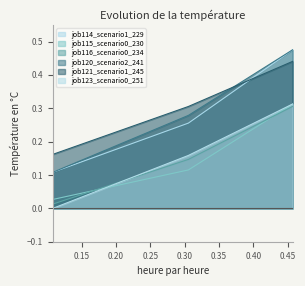

How many lines are shown in the chart?

6